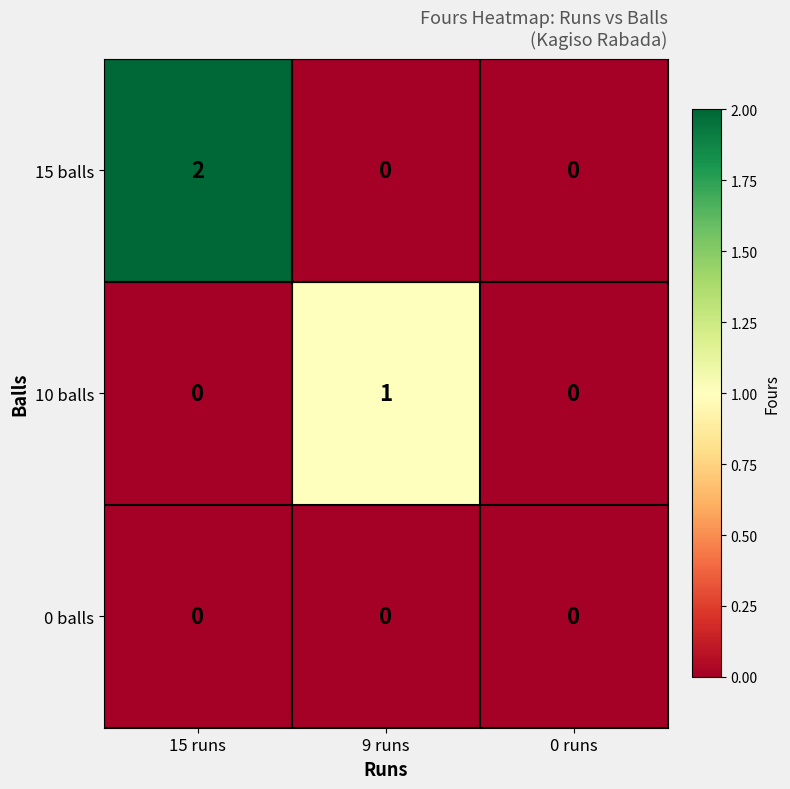

Which label corresponds to the largest value in the chart?

15 runs